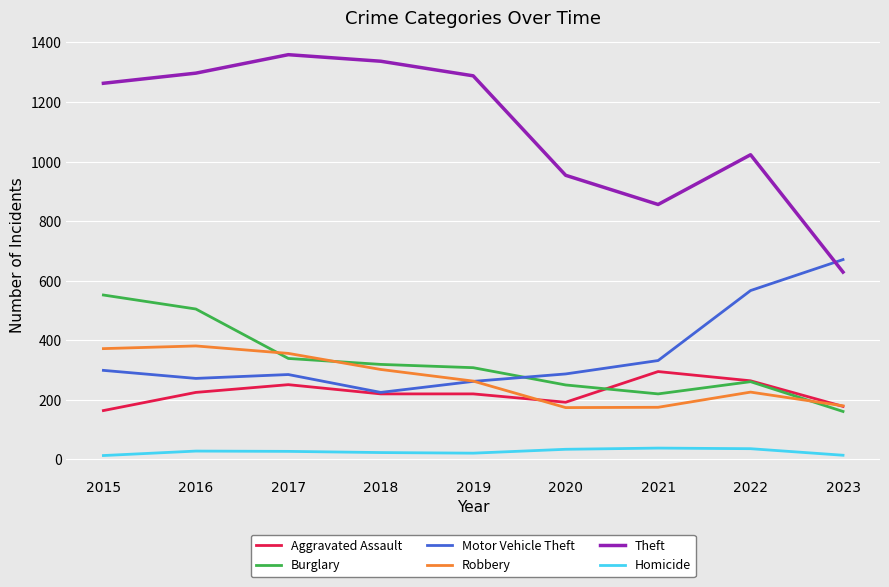

Is the value of Motor Vehicle Theft at 2016 greater than the value of Theft at 2016?

No